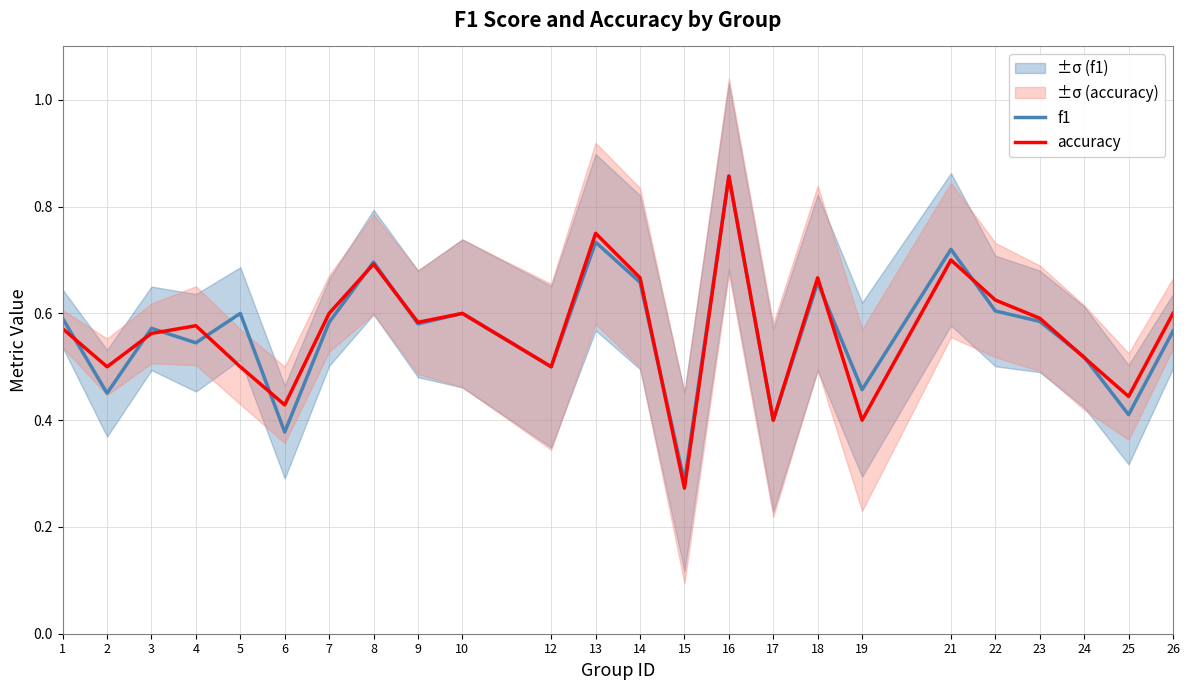

After their last crossing, which series has the higher values: f1 or accuracy?

accuracy